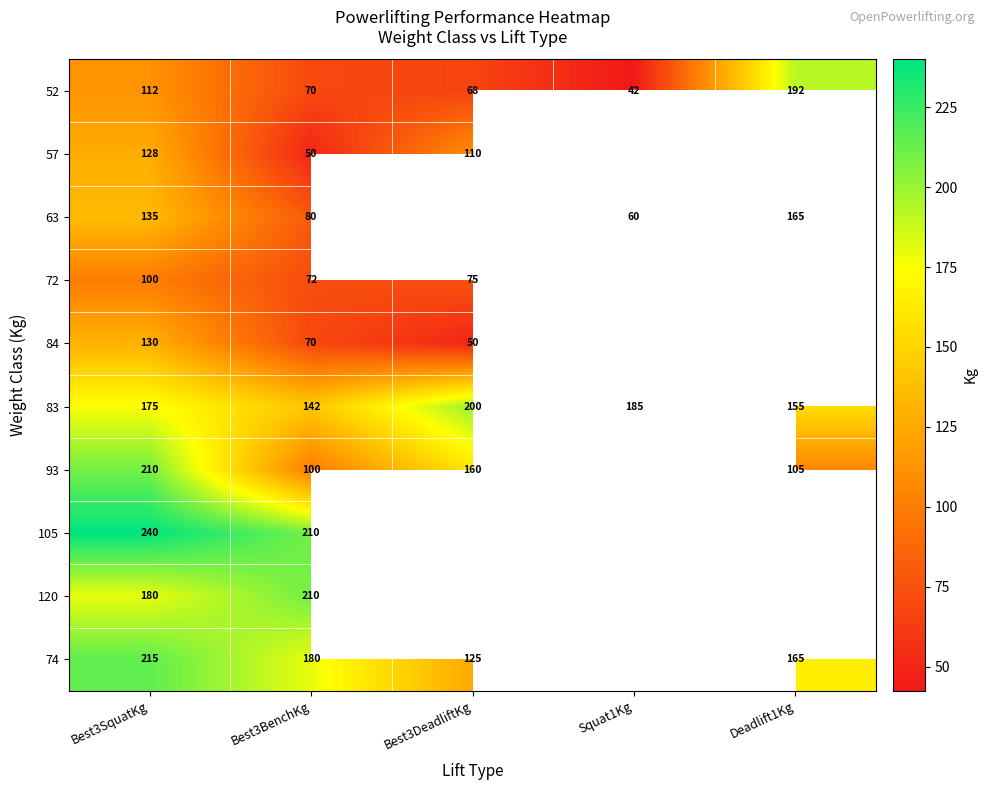

What is the sum of the 52 values at Best3DeadliftKg and Squat1Kg?

110.0